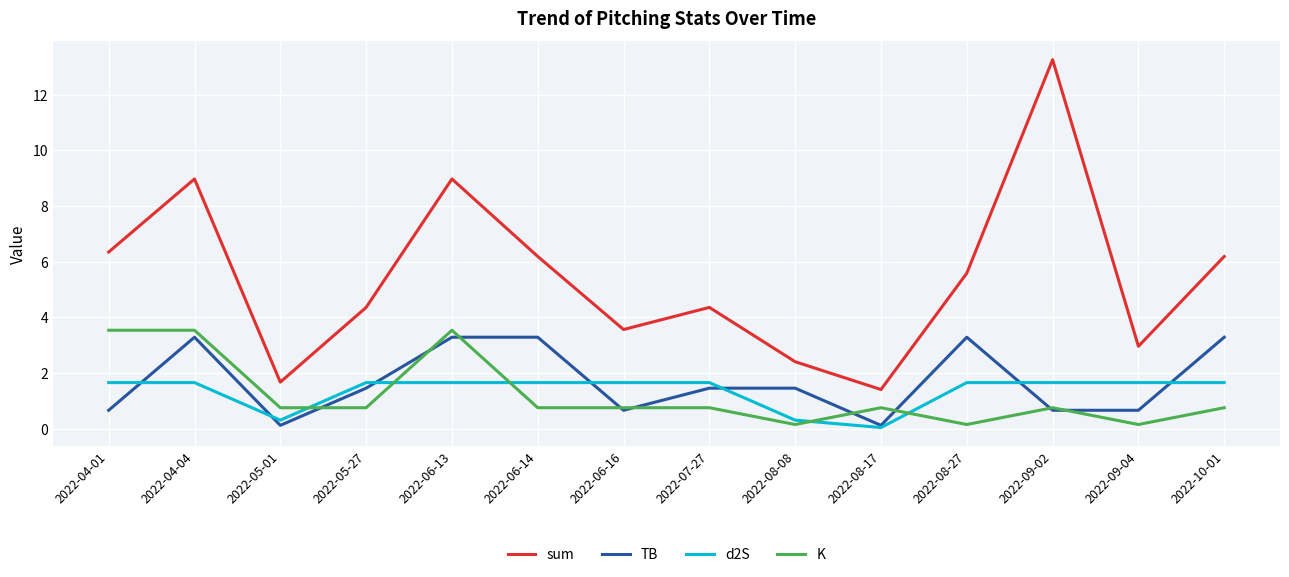

What is the sum of the sum values at 2022-08-17 and 2022-06-16?

5.0